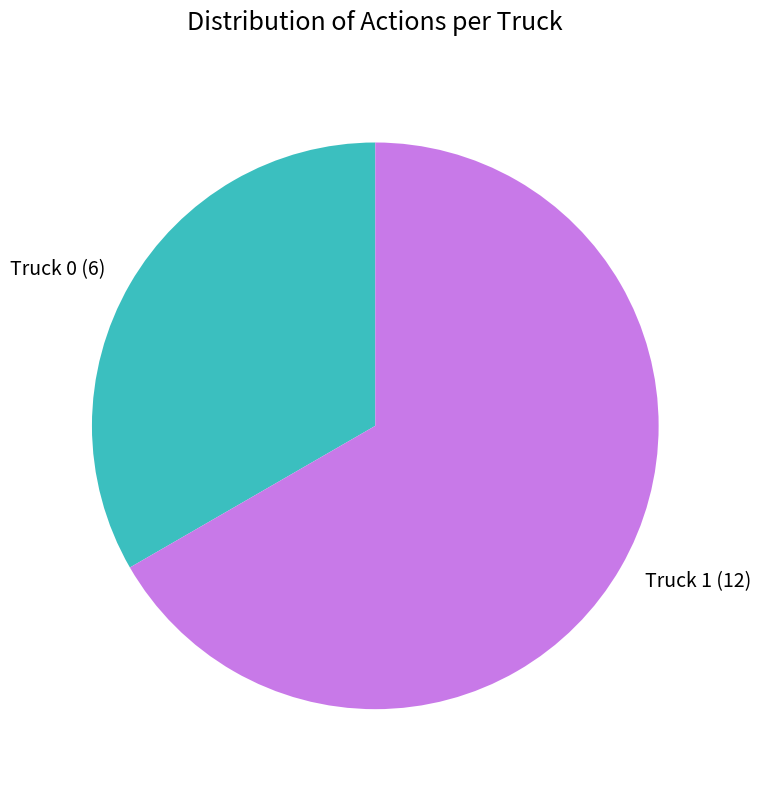

Is the sum of Truck 1 (12) and Truck 0 (6) greater than half?

Yes